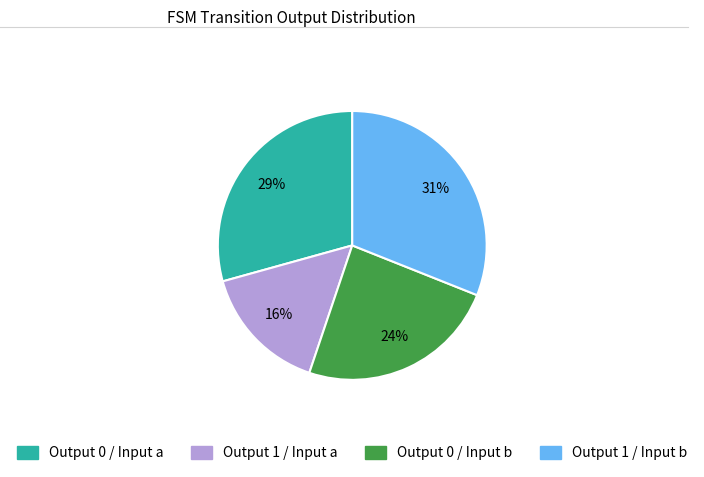

To the nearest percent, what is the average slice percentage?

25%